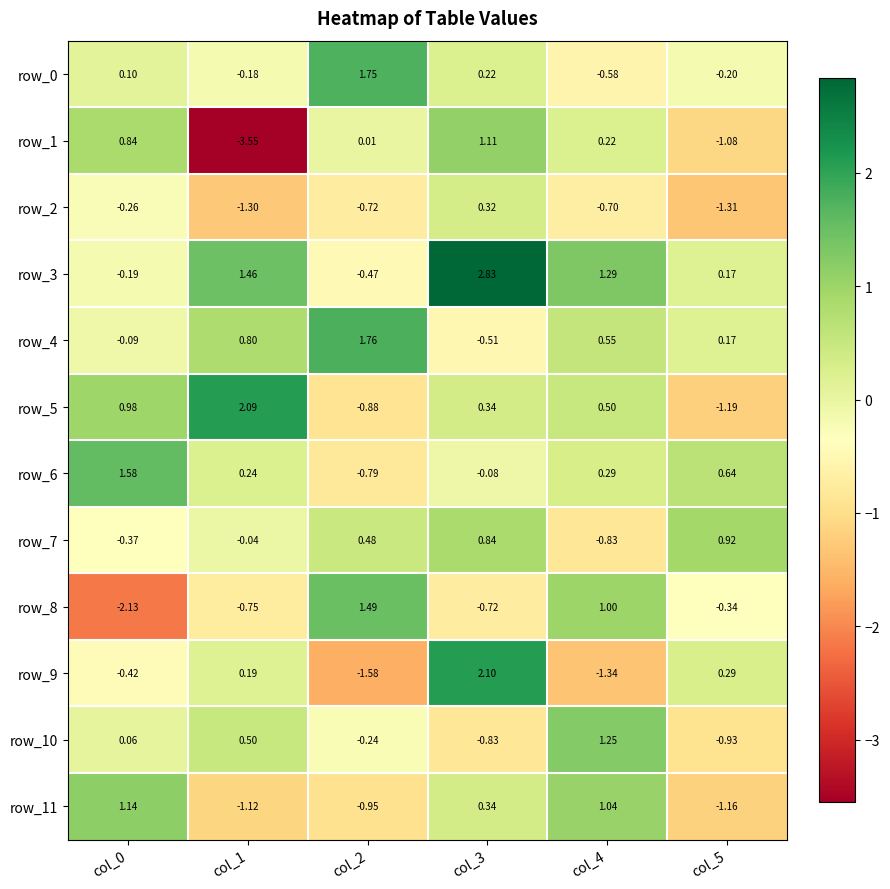

Which has a higher value, col_3 or col_0?

col_3